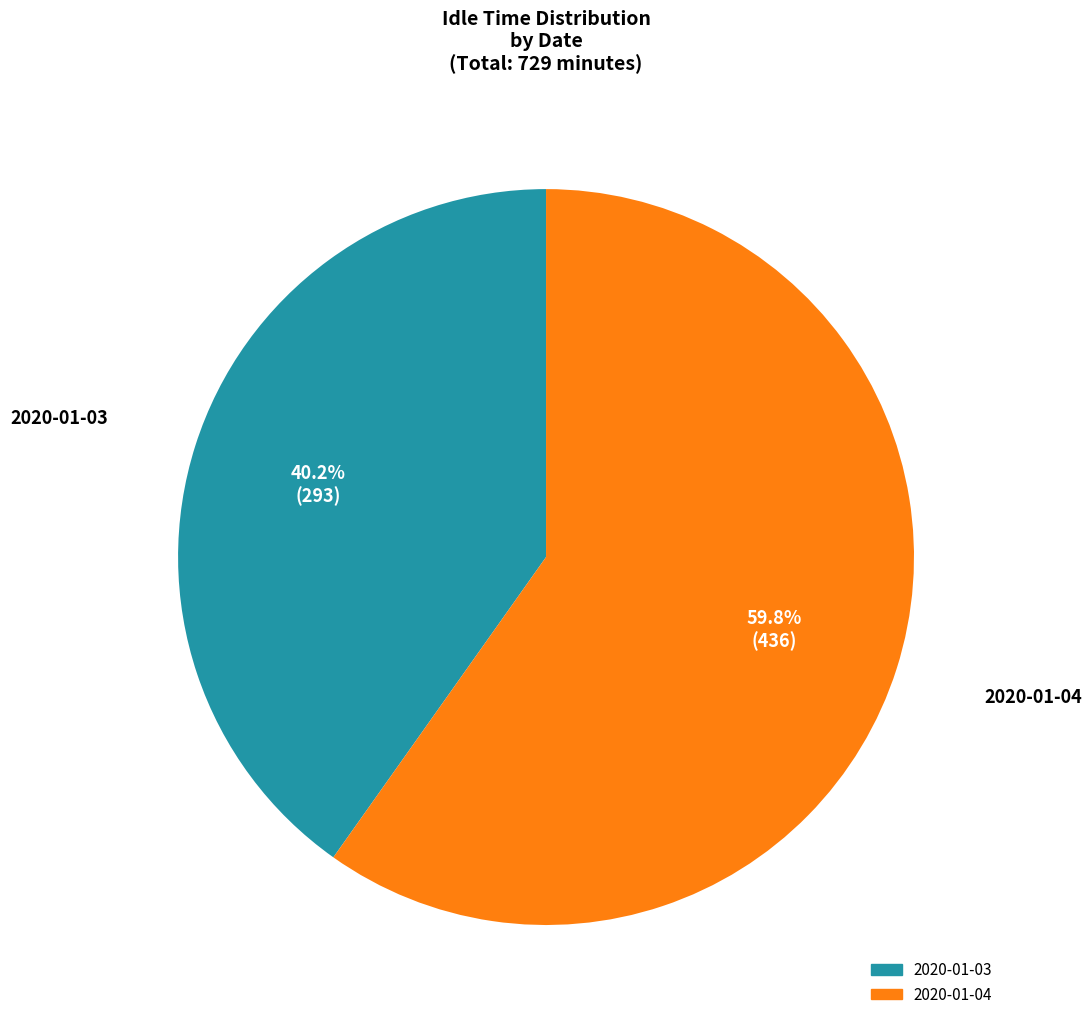

What percentage is the 2020-01-04 slice, to the nearest percent?

60%